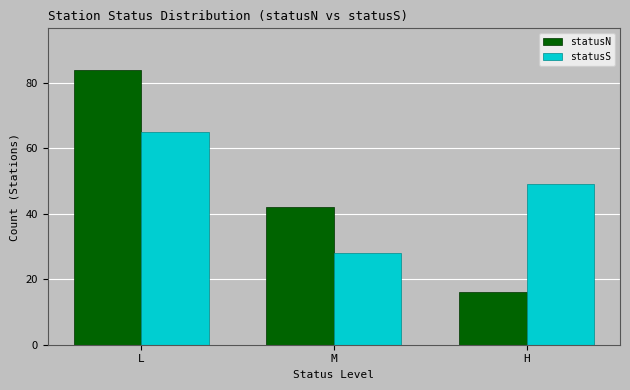

What position from the right is H?

1